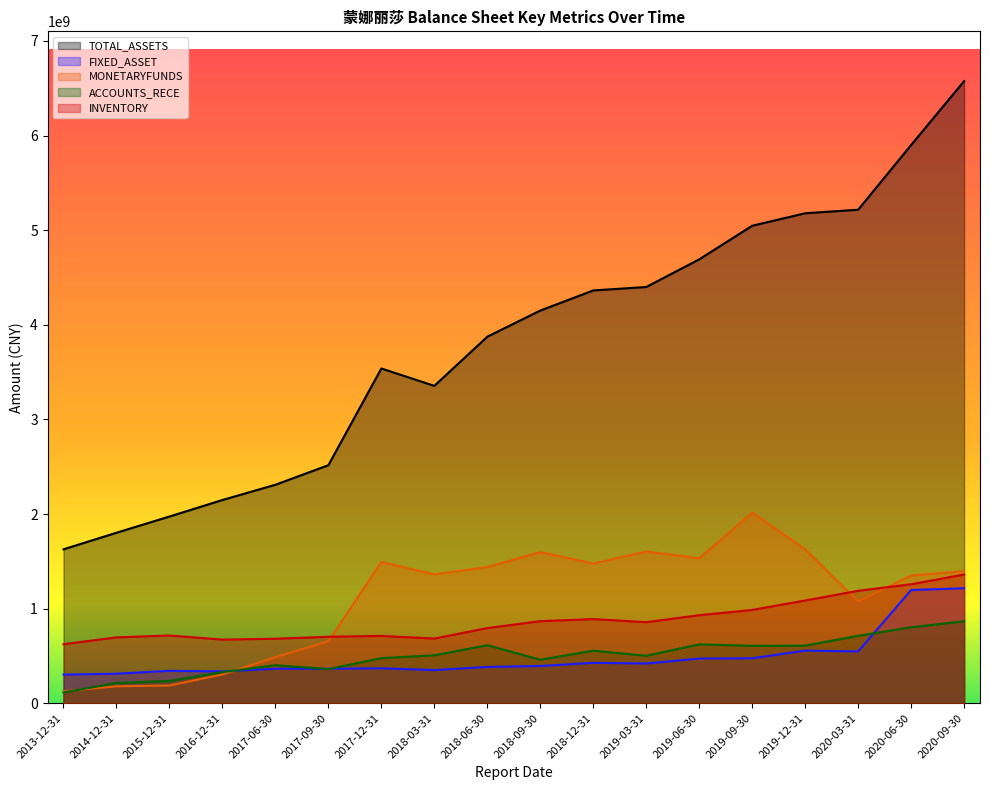

Reading left to right, list all the values displayed in this chart.

TOTAL_ASSETS: 1626909675.4	1802182871.5	1973469071.1	2148224596.4	2309326123.5	2515884979.3	3538291421.1	3354631105.4	3874010542.0	4150626387.9	4363079512.6	4399443293.1	4691674366.6	5046751062.4	5178766528.1	5216187539.4	5900119533.6	6575519833.2
FIXED_ASSET: 302856209.2	312533619.6	342813662.4	336311872.9	365019108.9	364813349.4	369194092.3	350527783.6	384067969.4	393854825.4	426986093.6	419930104.0	472382554.8	475104916.3	556807185.1	547671537.7	1196786561.9	1215541806.0
MONETARYFUNDS: 126525584.2	179328221.5	187588988.9	304537679.9	486718087.4	654733786.4	1492711271.3	1362396326.3	1439802157.4	1597164397.4	1476705696.6	1603477233.7	1532017969.7	2014377673.7	1626950480.0	1076497396.6	1349957933.0	1396801399.8
ACCOUNTS_RECE: 113380956.7	214011998.6	235679179.1	328555669.9	402331472.7	360937079.5	476909147.9	506775040.5	613452547.0	460382625.9	555753656.7	501742167.8	622221342.8	606794444.6	608869427.7	712548307.1	802908266.7	866444380.9
INVENTORY: 624258619.0	696160901.9	716227680.1	672459091.4	682155085.8	702622680.8	711767467.7	683744659.6	794666784.7	867283062.1	889608022.5	856724839.0	930585267.3	985980408.3	1086290823.7	1188706190.2	1257843982.1	1360902653.1